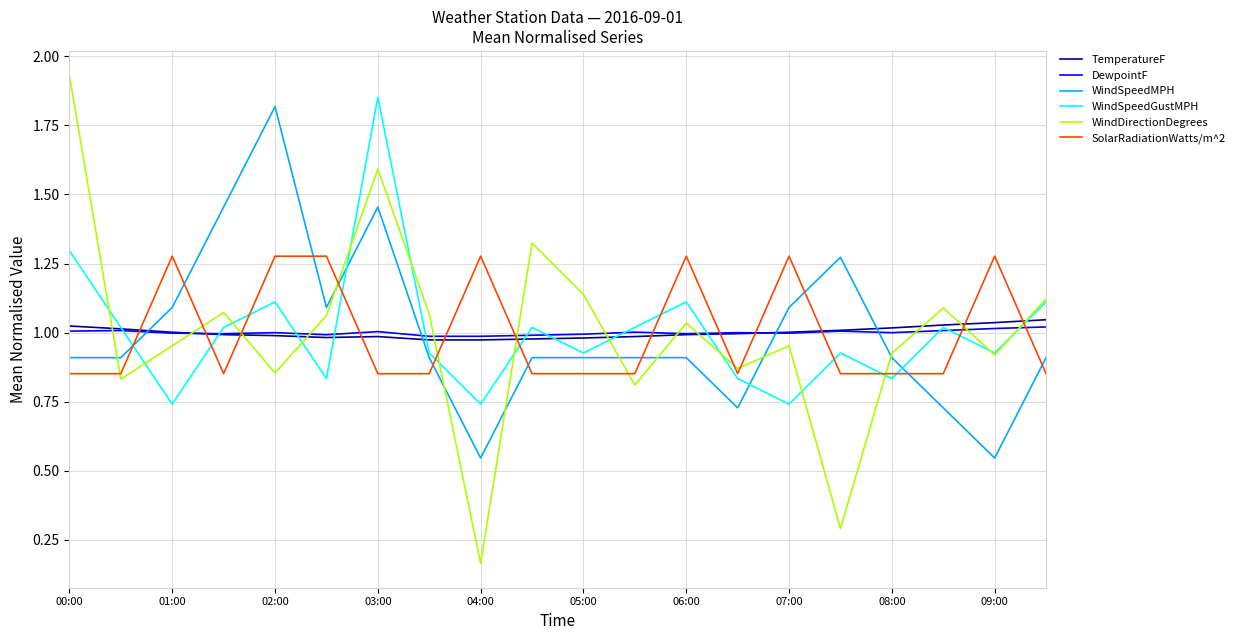

Which series has the largest range (max minus min)?

WindDirectionDegrees